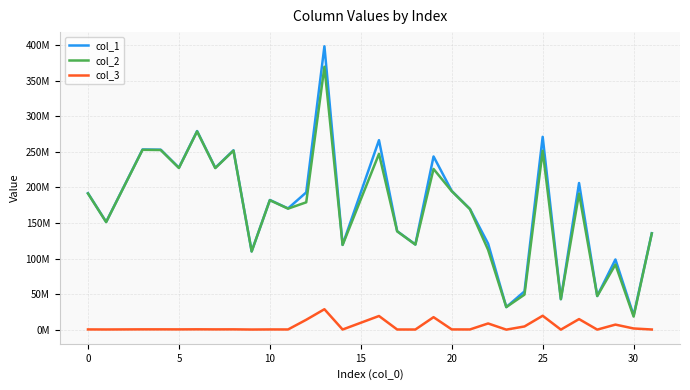

Does the chart display data point markers on the line(s)?

No